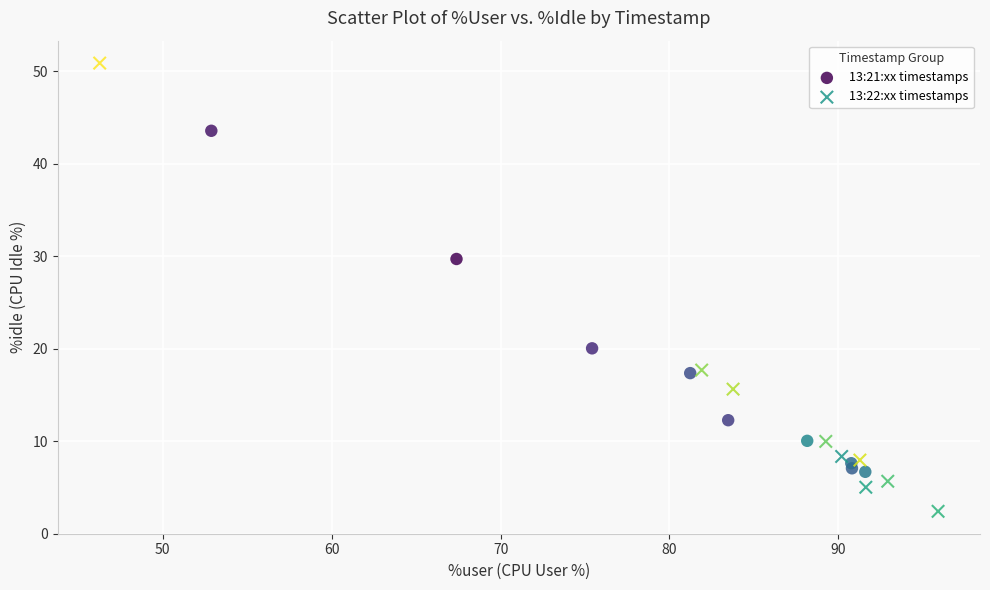

Which series reaches the maximum Y coordinate?

13:22:xx timestamps